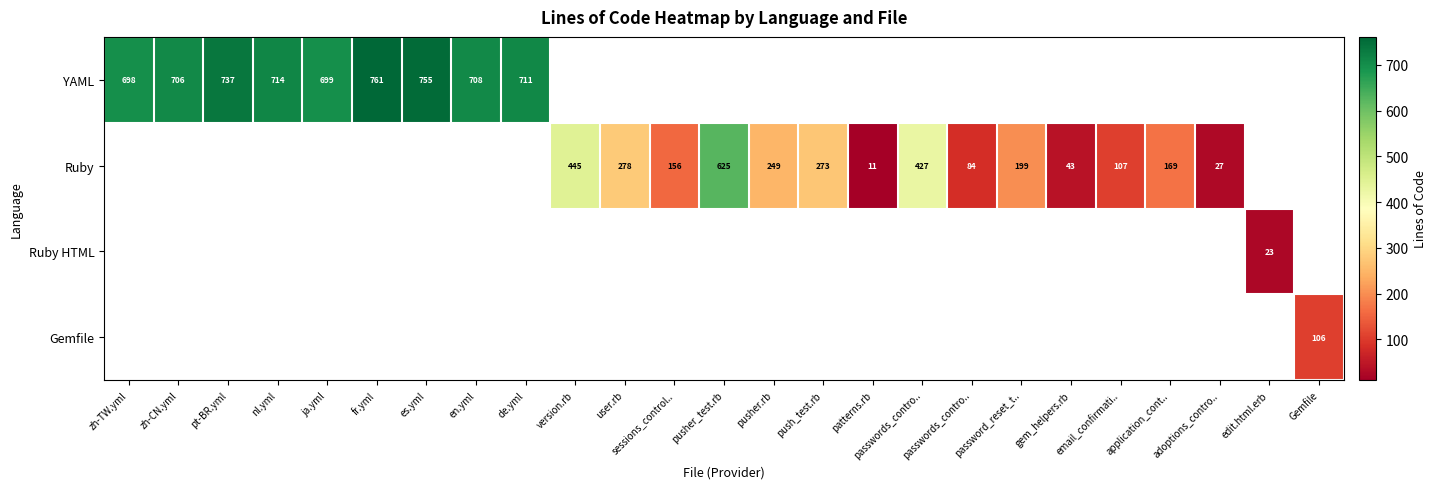

At which label is YAML closest to 380?

zh-TW.yml